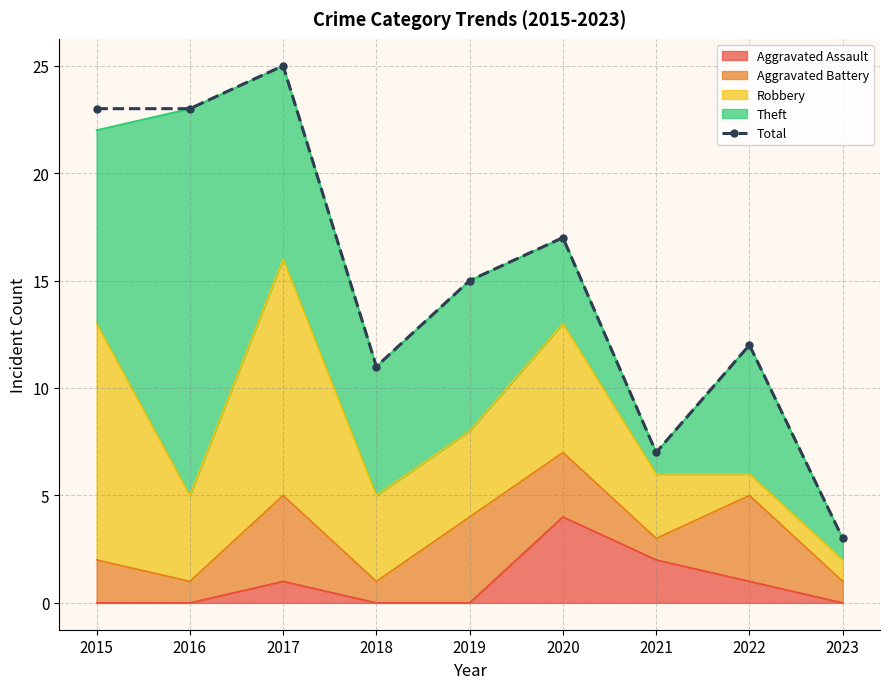

Read the value at 2021.

7